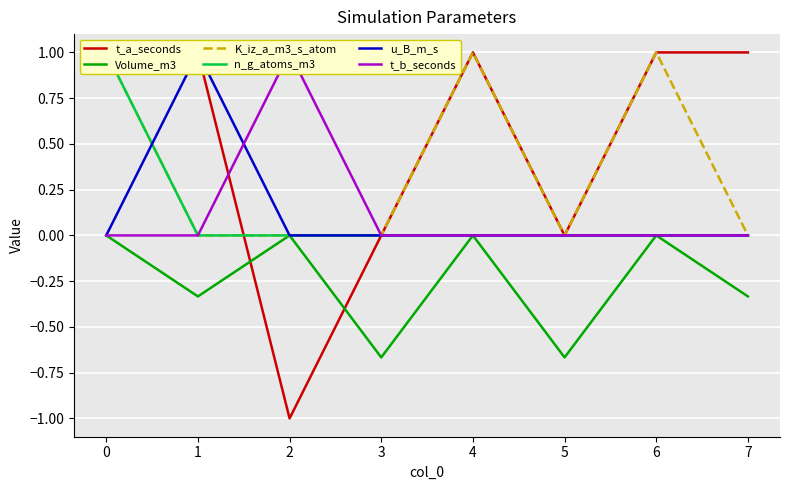

Which series has the largest total across all categories?

t_a_seconds